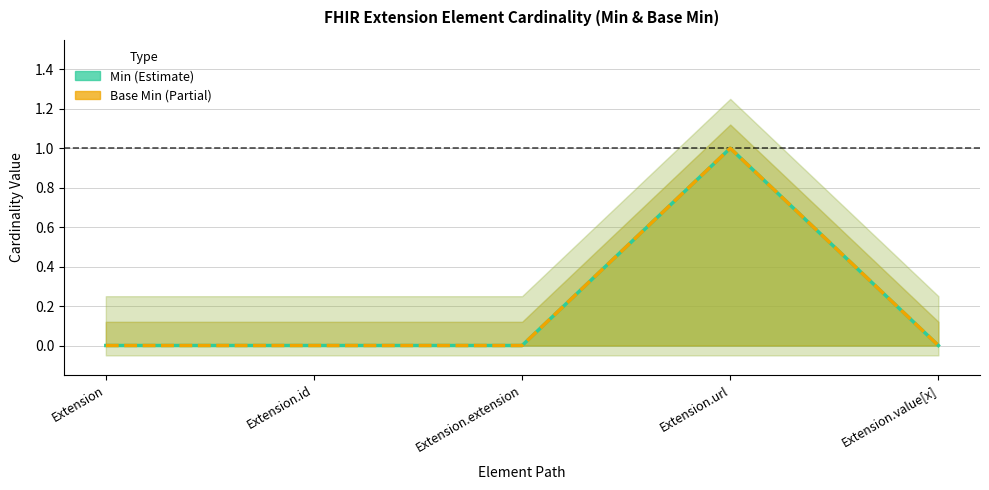

True or false: Min and Base Min cross at least once.

False